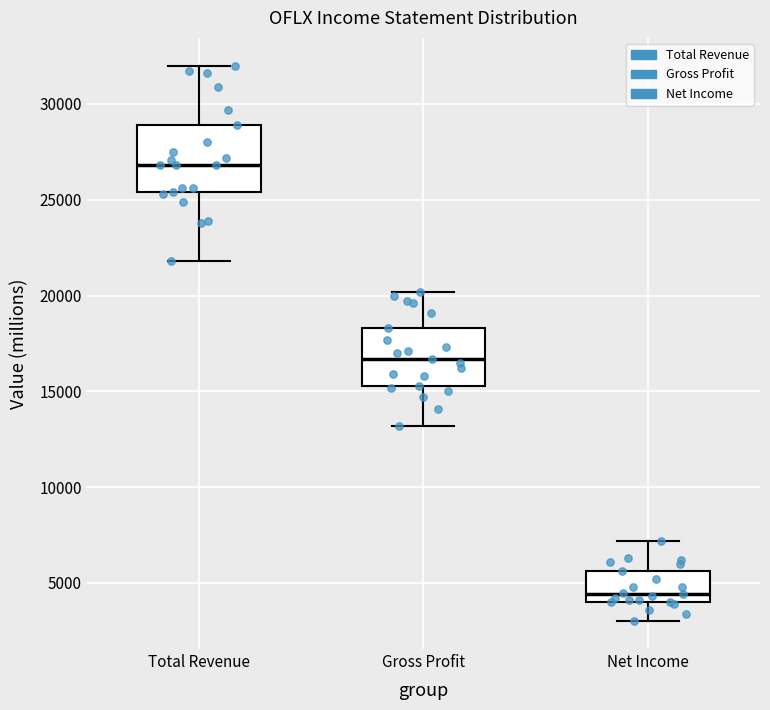

Reading left to right, transcribe this box plot: for each box, give where its median line is, the range the box spans, and where its two whiskers end, as read against the y-axis. The values are not printed on the chart, so give them approximately, as read against the axis.

Total Revenue: median 27000, box 25500 to 29000, whiskers 22000 to 32000
Gross Profit: median 16500, box 15500 to 18500, whiskers 13000 to 20000
Net Income: median 4500, box 4000 to 5500, whiskers 3000 to 7000